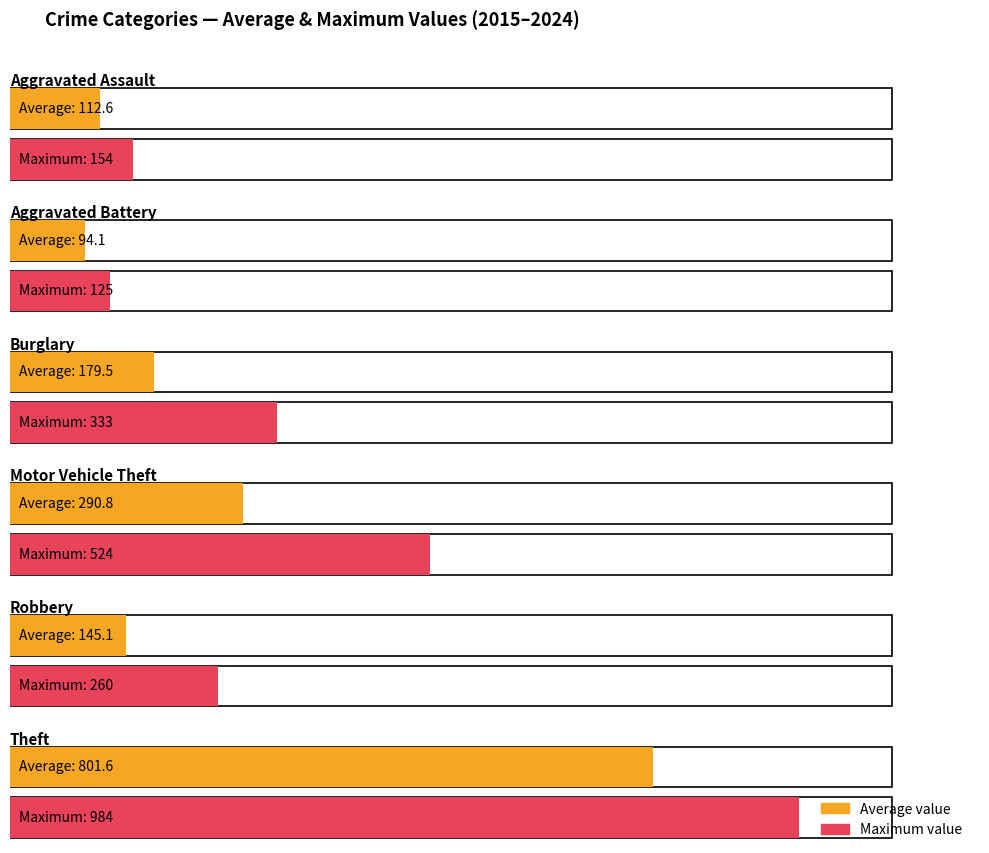

What is the difference between the second highest and minimum values in the Robbery series?

118